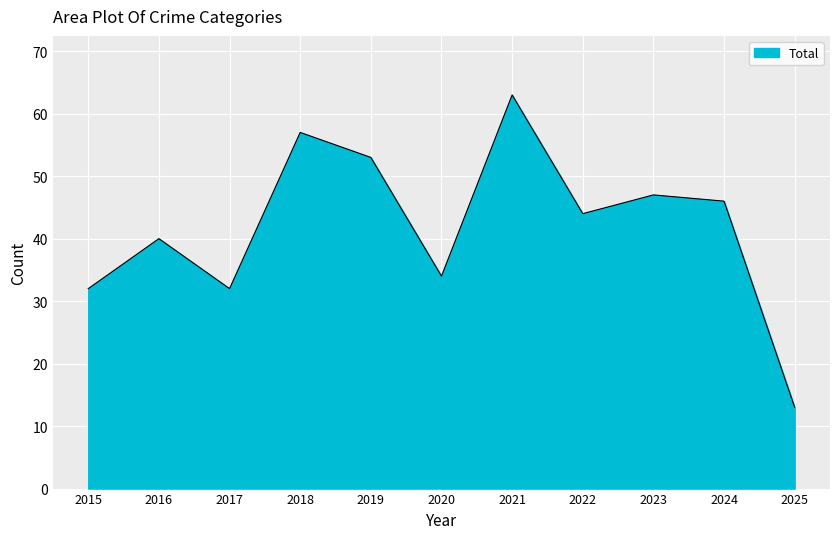

At which label is the value closest to 38?

2016